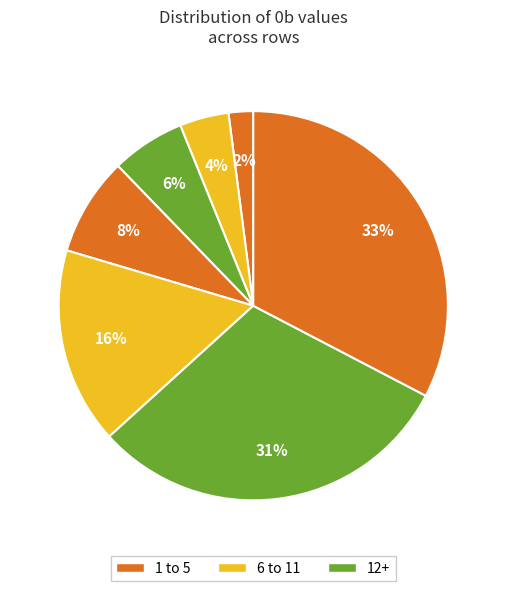

How many slices are in this pie chart?

7